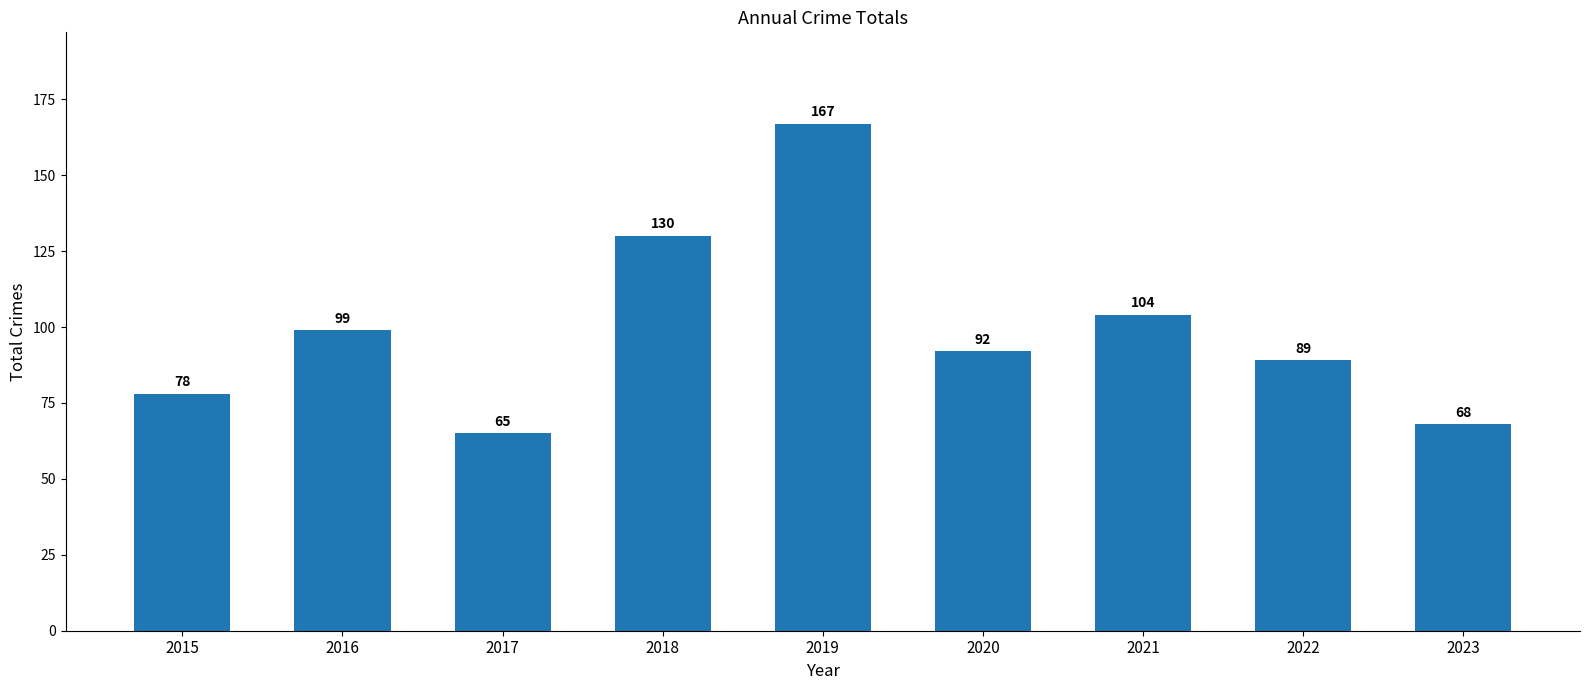

What is the average value?

99